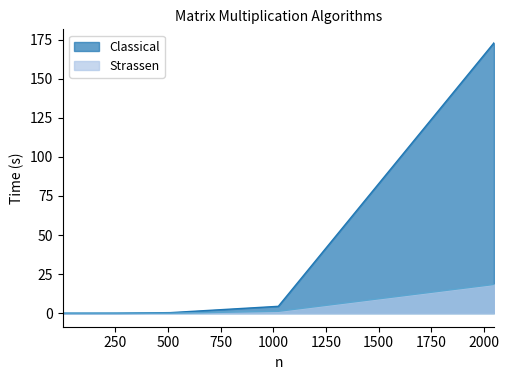

What are all the series names shown in the legend?

Classical, Strassen